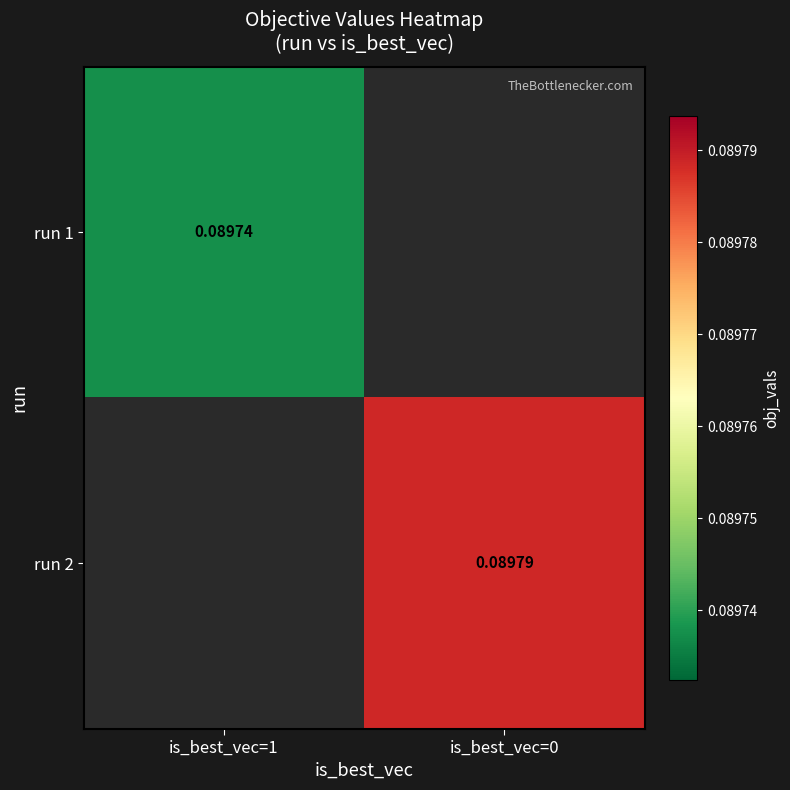

Which category has the highest value across all series?

is_best_vec=0